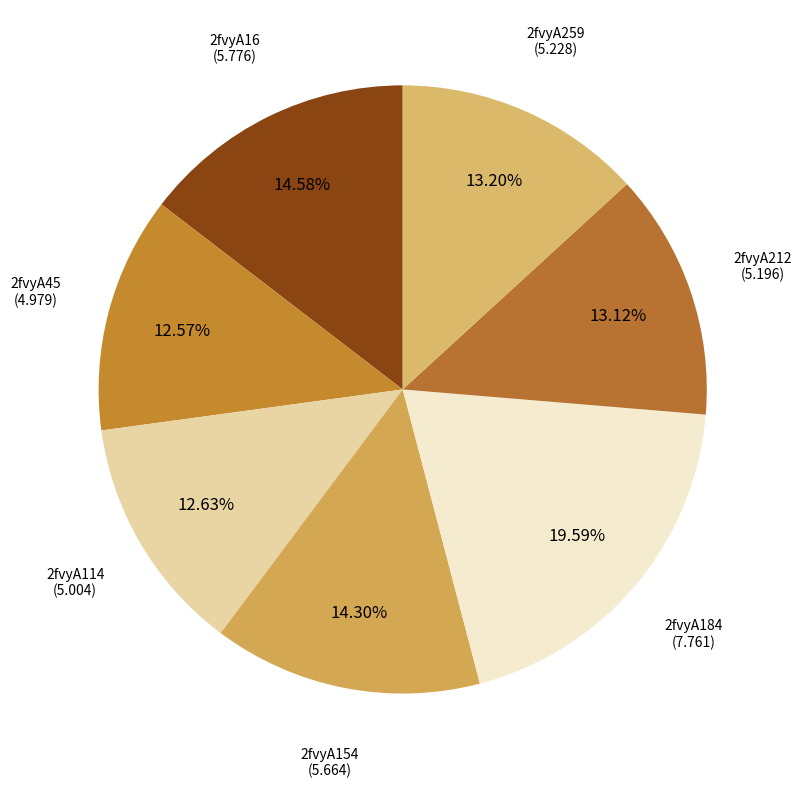

Rank the categories by value from highest to lowest.

2fvyA184, 2fvyA16, 2fvyA154, 2fvyA259, 2fvyA212, 2fvyA114, 2fvyA45